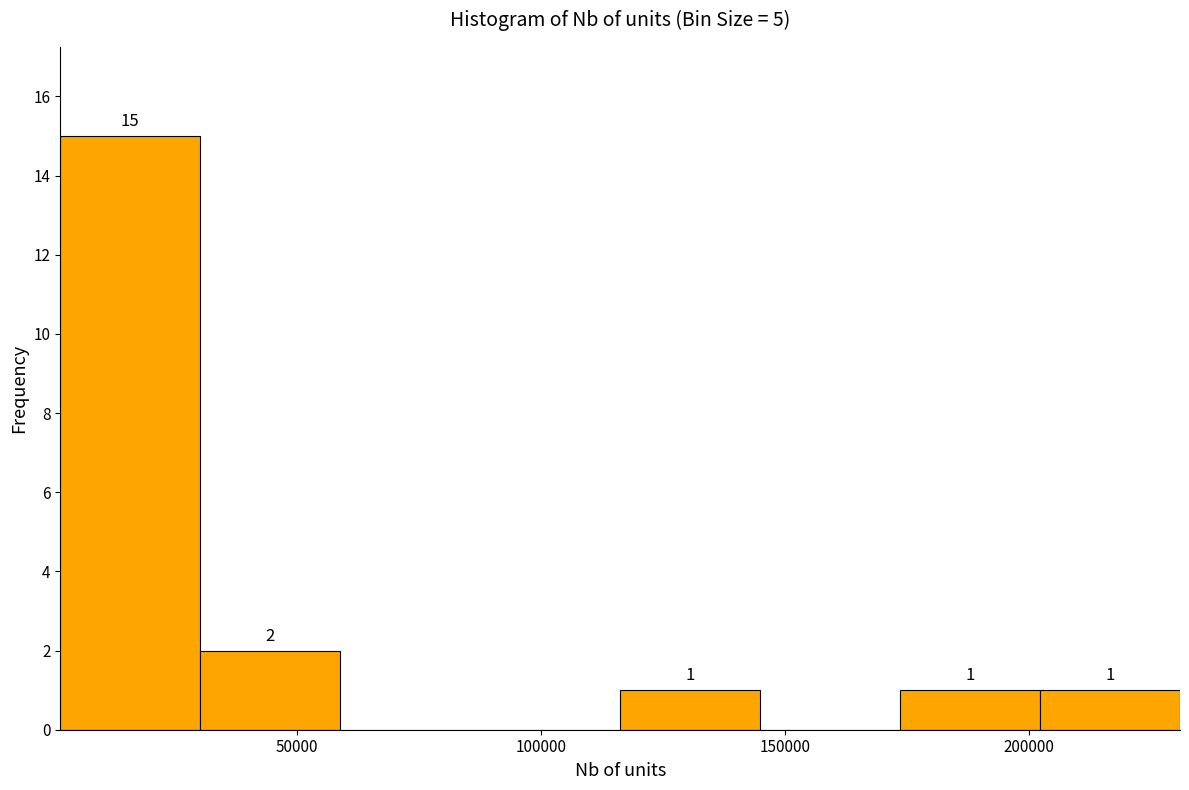

Which range on the x-axis has the tallest bar?

0 to 30000